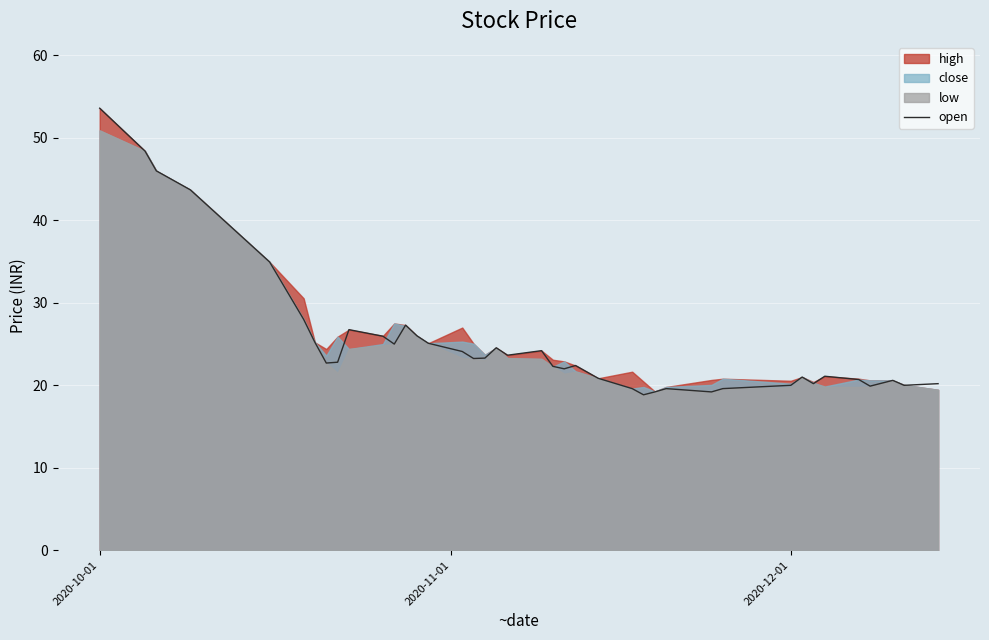

Which category has the highest value in the open series?

2020-10-01